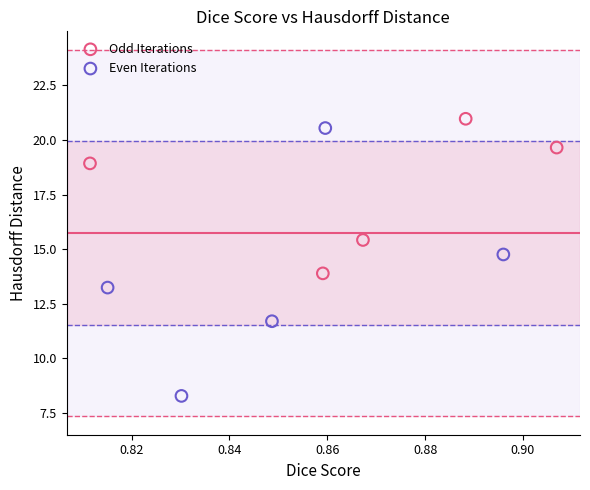

Which series has the widest spread of Y values?

Even Iterations